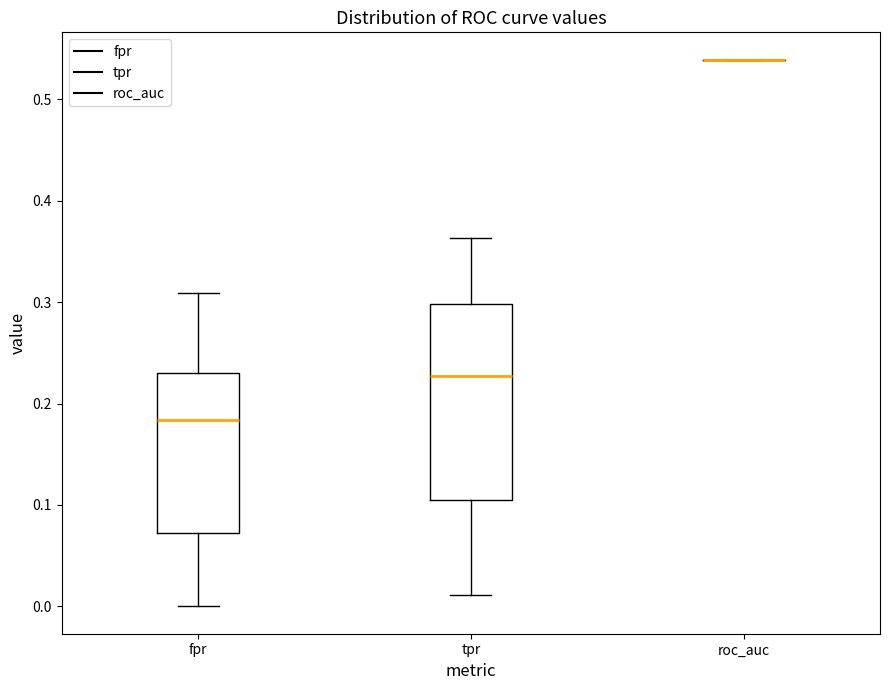

Reading left to right, transcribe this box plot: for each box, give where its median line is, the range the box spans, and where its two whiskers end, as read against the y-axis. The values are not printed on the chart, so give them approximately, as read against the axis.

fpr: median 0.18, box 0.07 to 0.23, whiskers 0.00 to 0.31
tpr: median 0.23, box 0.11 to 0.30, whiskers 0.01 to 0.36
roc_auc: box collapsed to a line at 0.54, whiskers 0.54 to 0.54